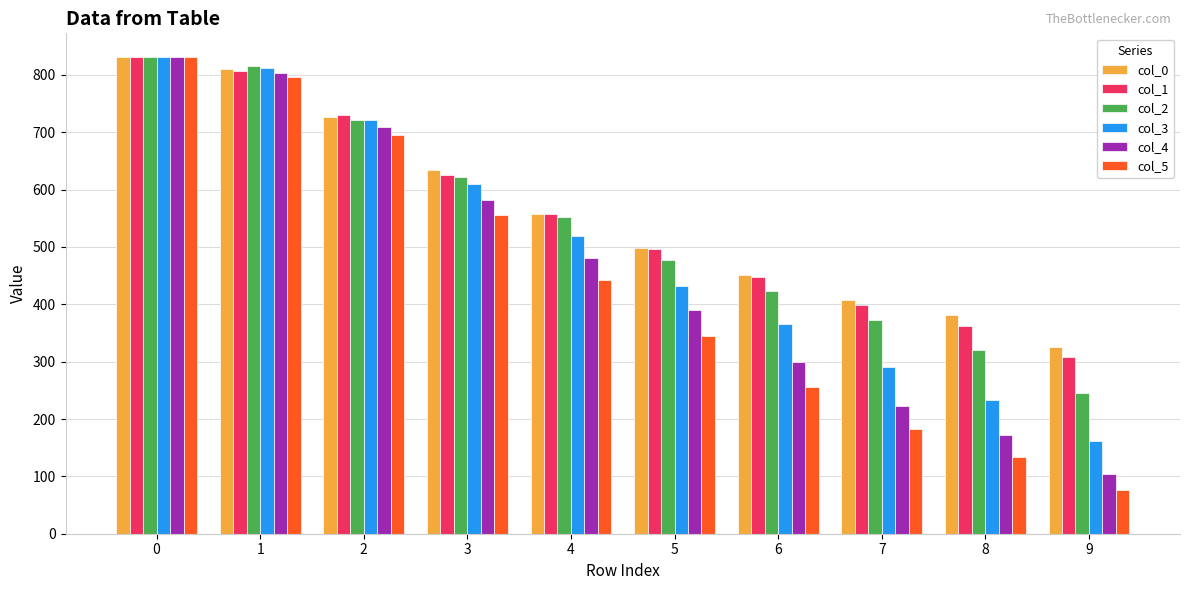

At which label is col_0 closest to 578?

4